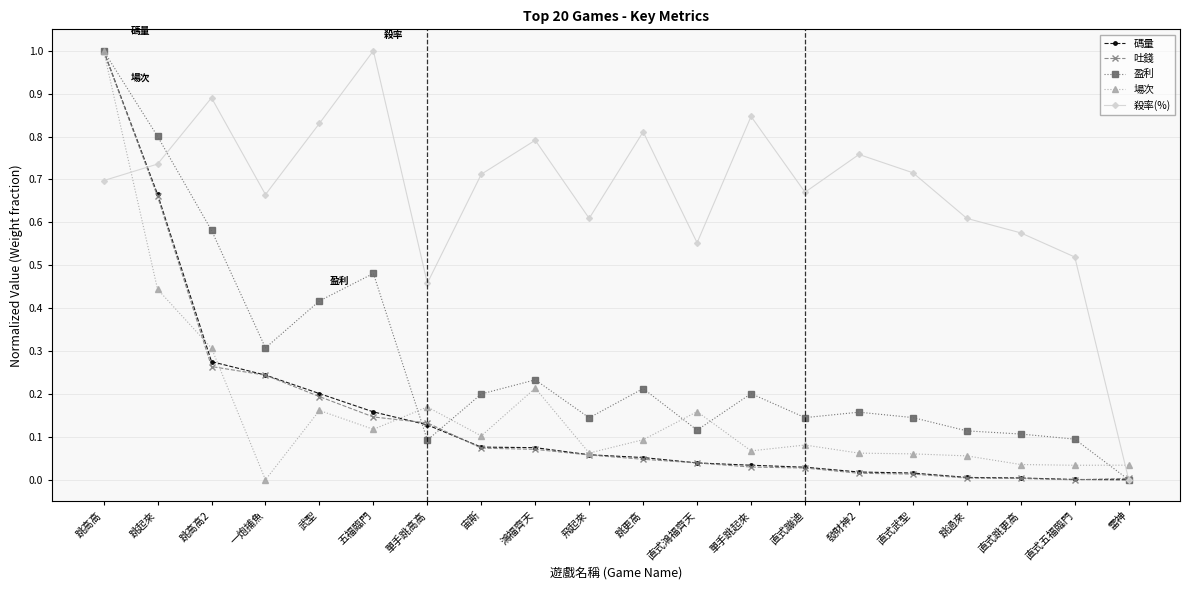

What are all the series names shown in the legend?

碼量, 吐錢, 盈利, 場次, 殺率(%)